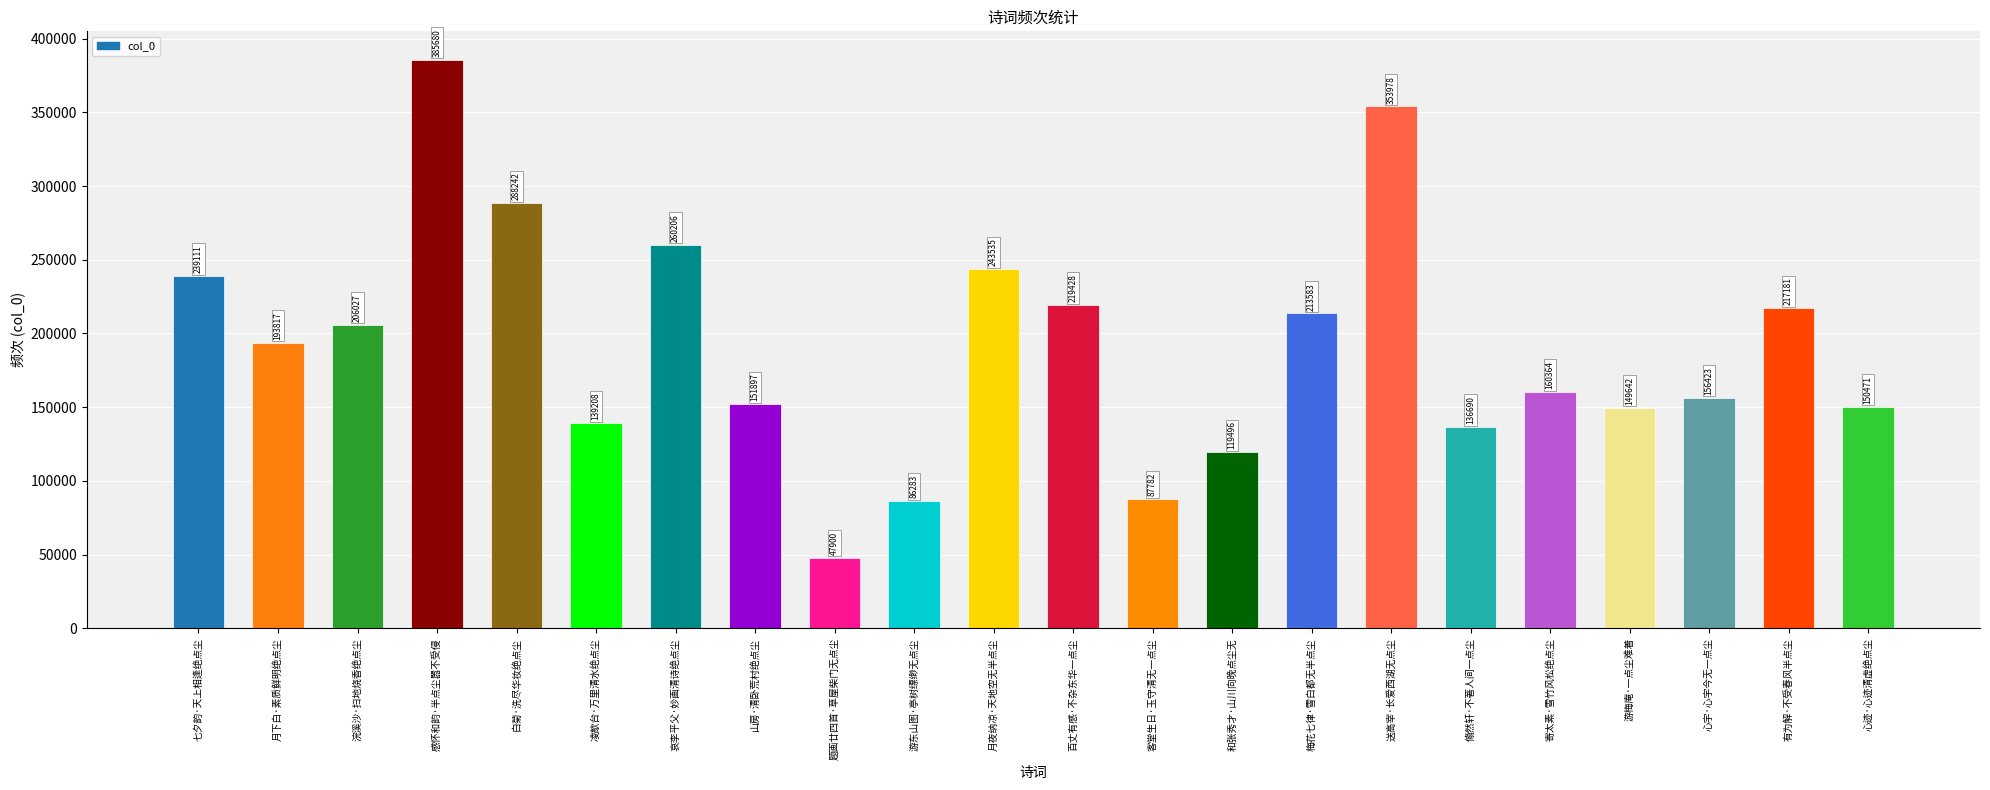

List the labels in order of value, largest first.

感怀和韵·半点尘嚣不受侵, 送高宰·长爱西湖无点尘, 白菊·洗尽华妆绝点尘, 哀李平父·妙画清诗绝点尘, 月夜纳凉·天地空无半点尘, 七夕韵·天上相逢绝点尘, 百丈有感·不杂东华一点尘, 有为解·不受春风半点尘, 梅花七律·雪白都无半点尘, 浣溪沙·扫地烧香绝点尘, 月下白·素质鲜明绝点尘, 寄太素·雪竹风松绝点尘, 心宇·心宇今无一点尘, 山房·清卧荒村绝点尘, 心迹·心迹清虚绝点尘, 游梅庵·一点尘难着, 凌歊台·万里清水绝点尘, 翛然轩·不著人间一点尘, 和张秀才·山川向晚点尘无, 客堂生日·玉守清无一点尘, 游东山图·亭树缥缈无点尘, 题画廿四首·草屋柴门无点尘